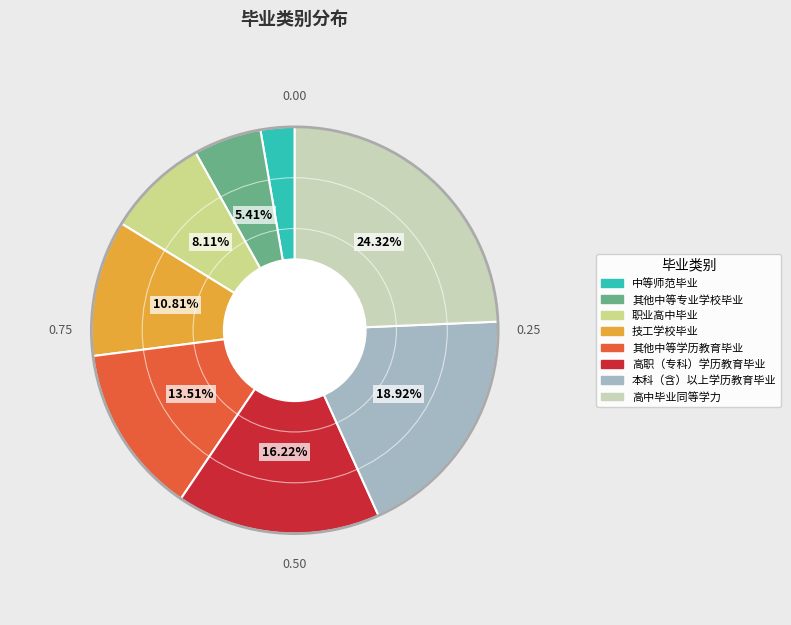

Is there a majority slice in this chart?

No